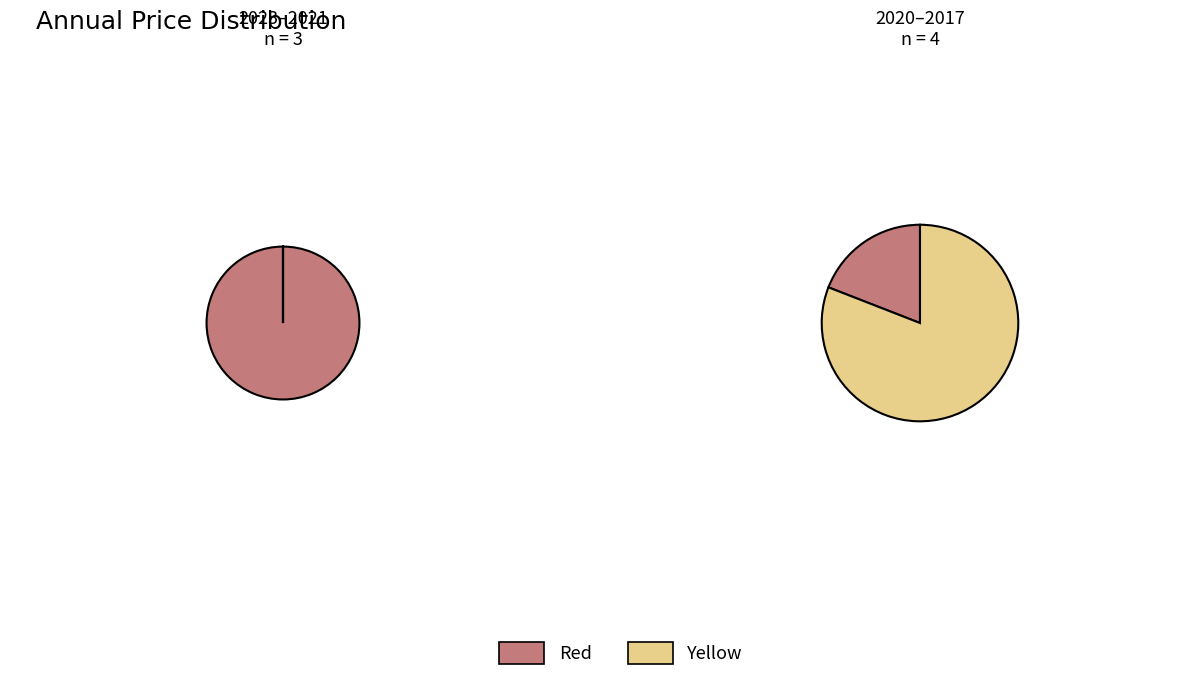

The 2022 slice represents 21% of the pie. True or false?

False